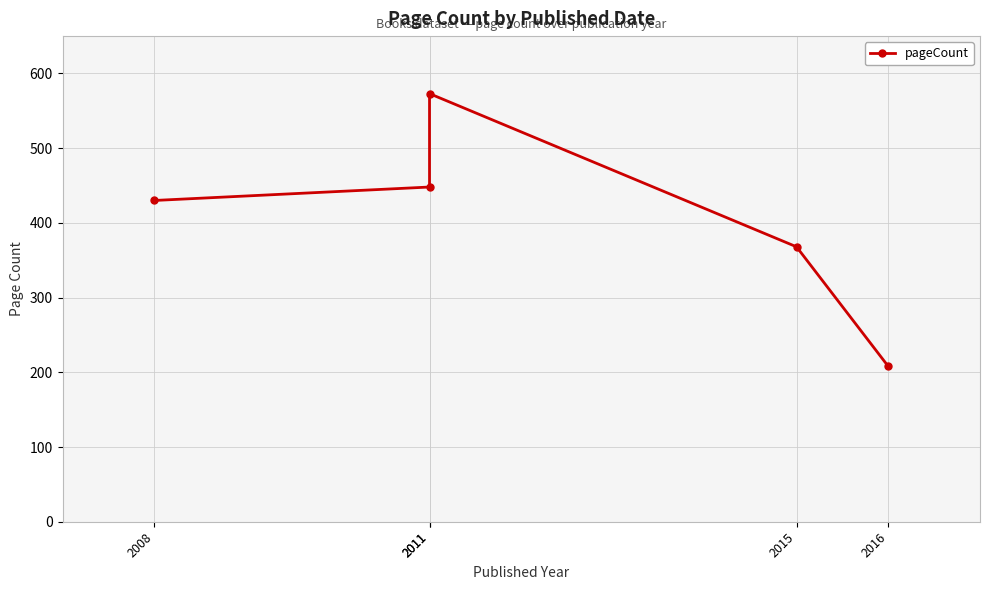

How many data points are less than 430?

2